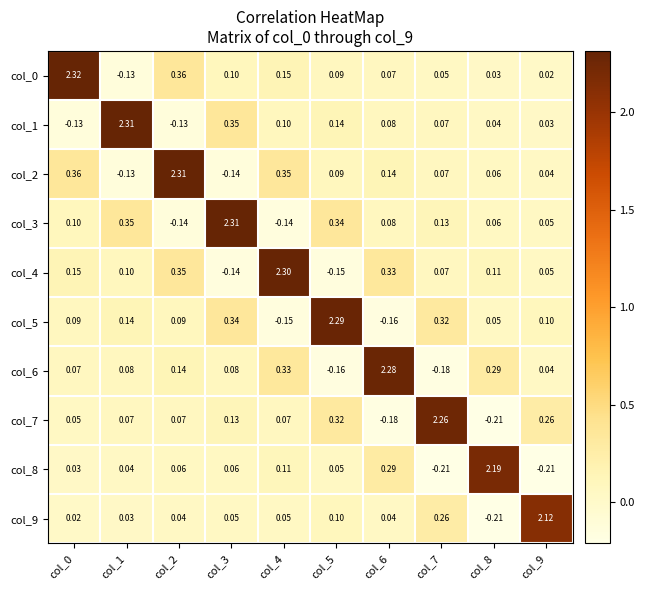

How many values in col_3 are below zero?

2